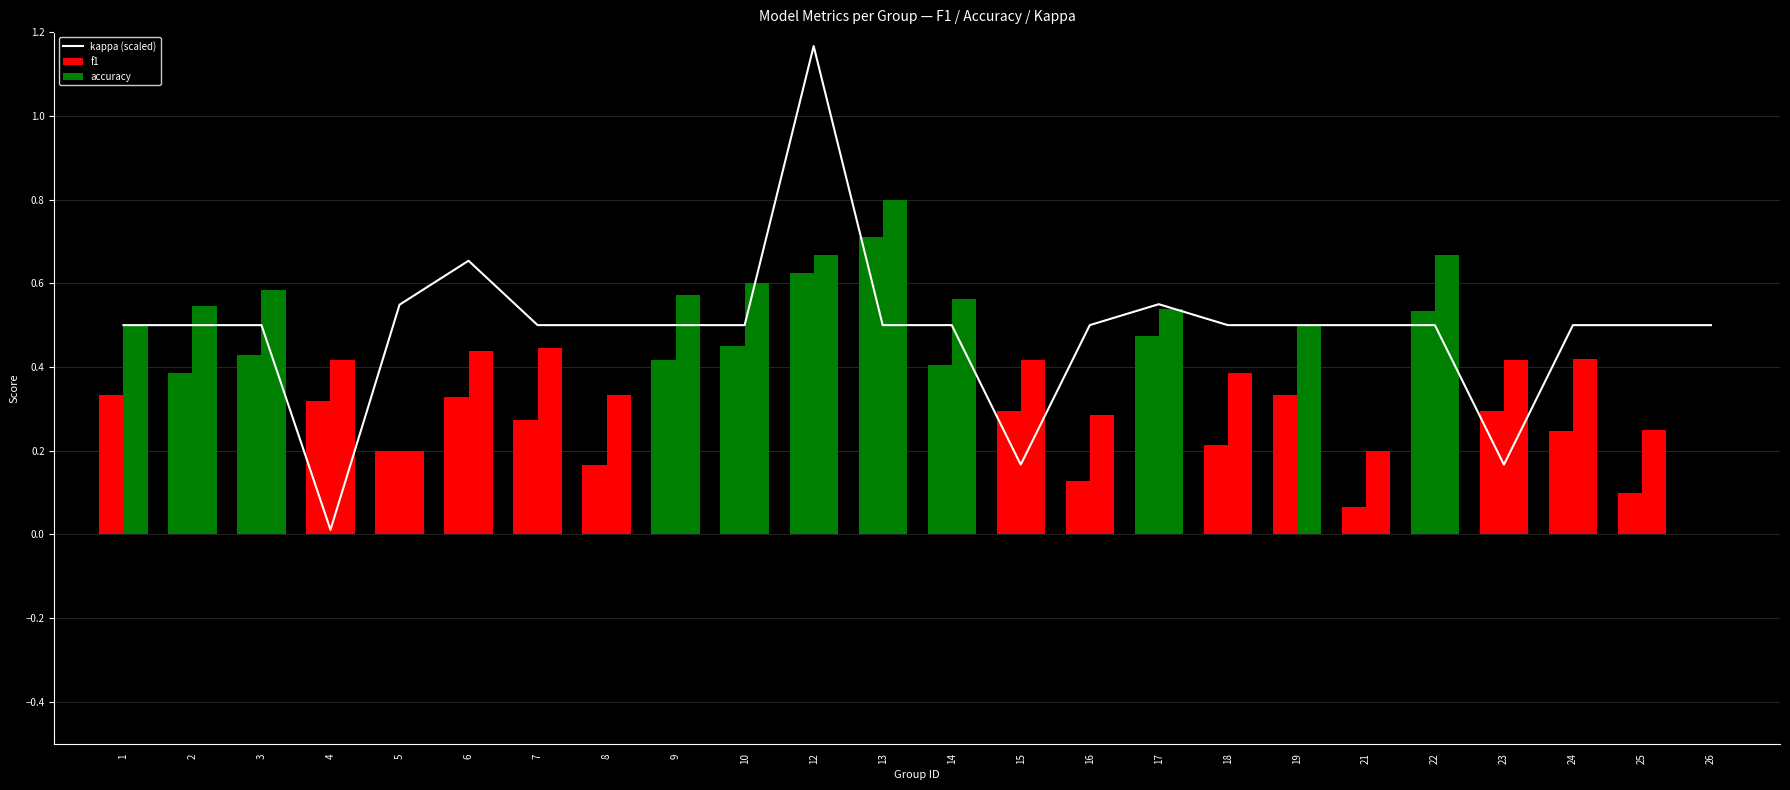

What are all the series names shown in the legend?

kappa (scaled), f1, accuracy